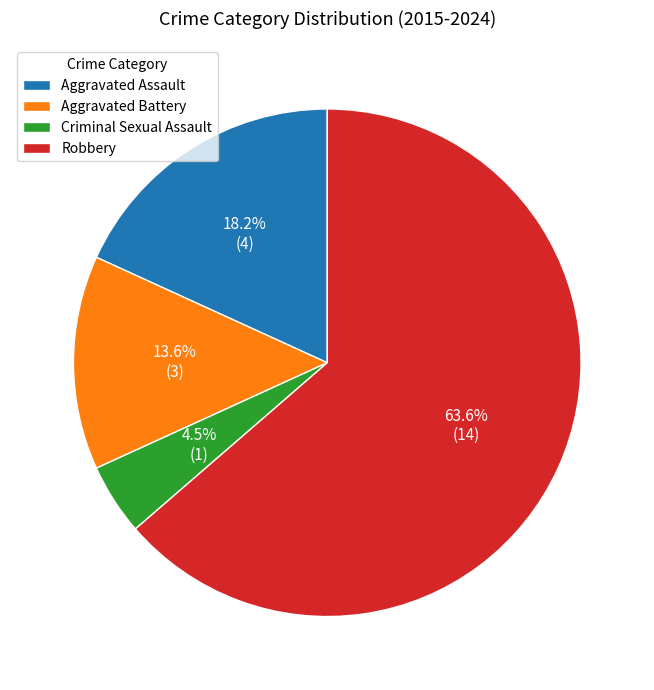

To the nearest percent, what percentage of the pie is Aggravated Battery?

14%